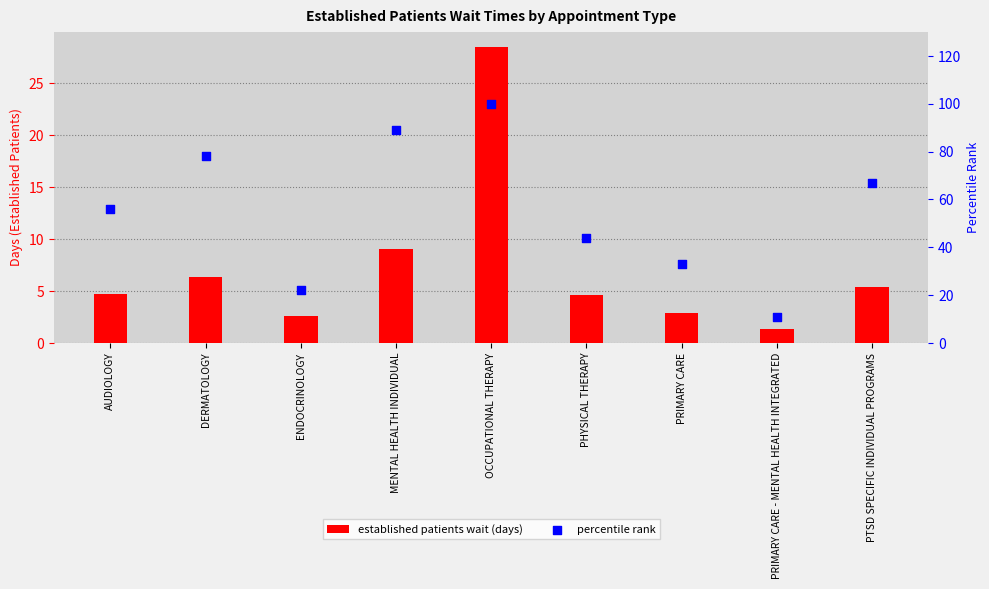

At how many categories does at least one series exceed 60?

4